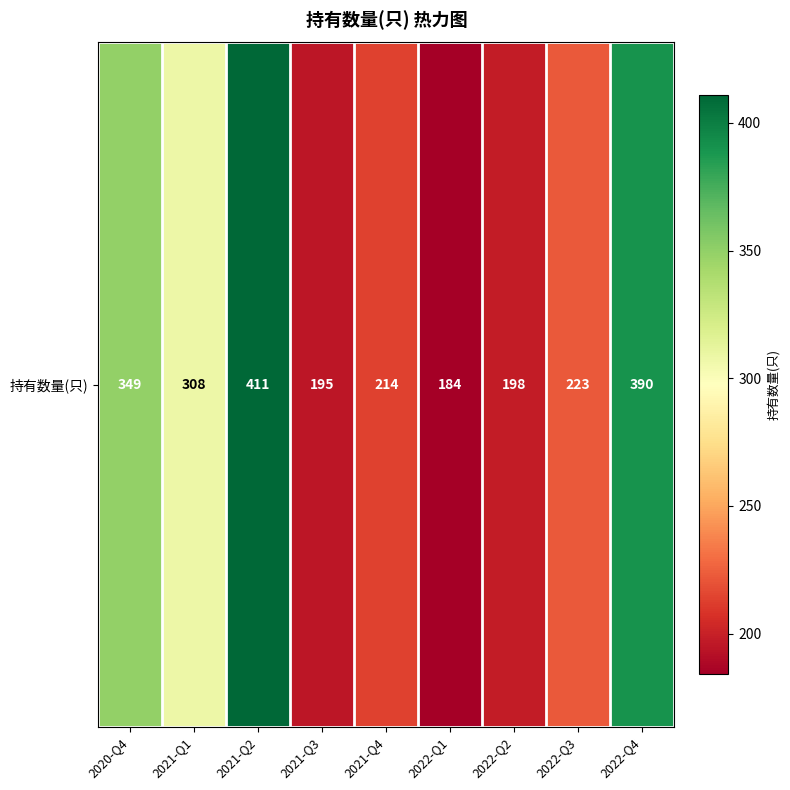

At which label is the value closest to 297?

2021-Q1